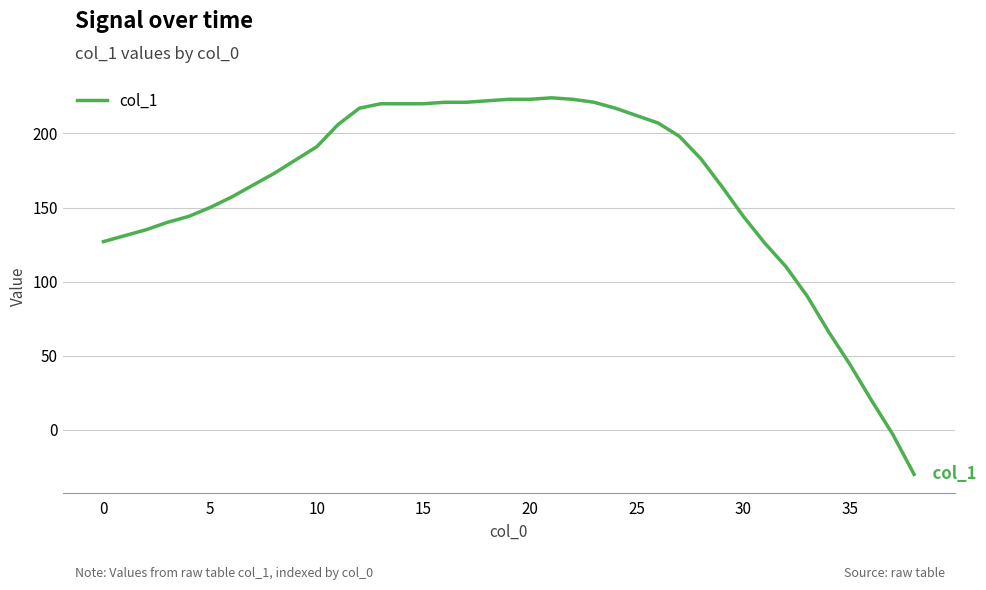

Does the chart have visible grid lines?

Yes